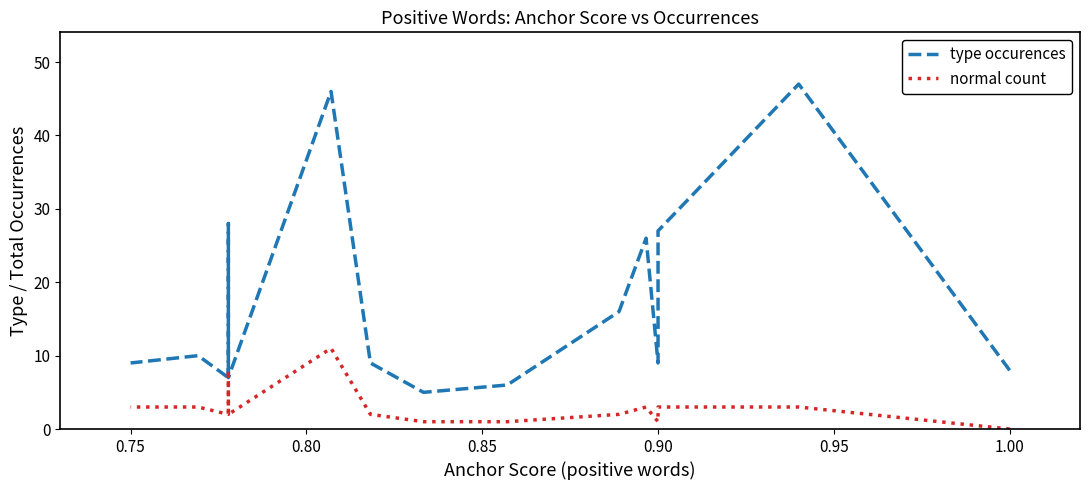

True or false: normal count and type occurences cross at least once.

False